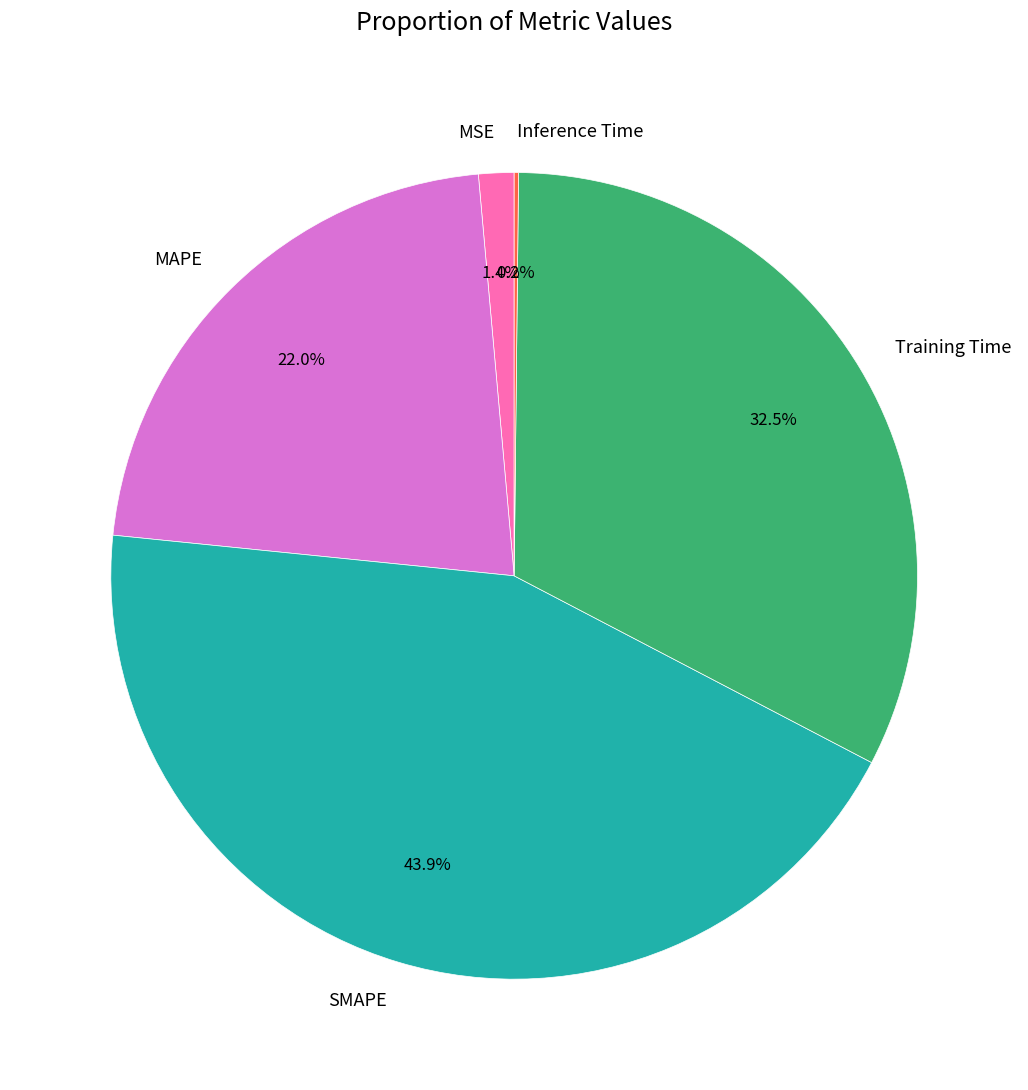

To the nearest percent, what is the combined percentage of SMAPE and Training Time?

76%